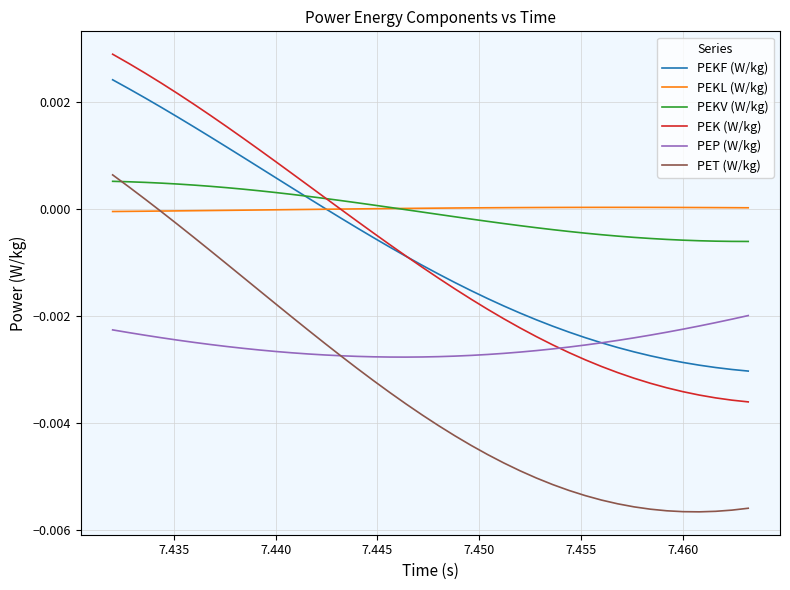

True or false: PEP (W/kg) and PEKL (W/kg) cross at least once.

False